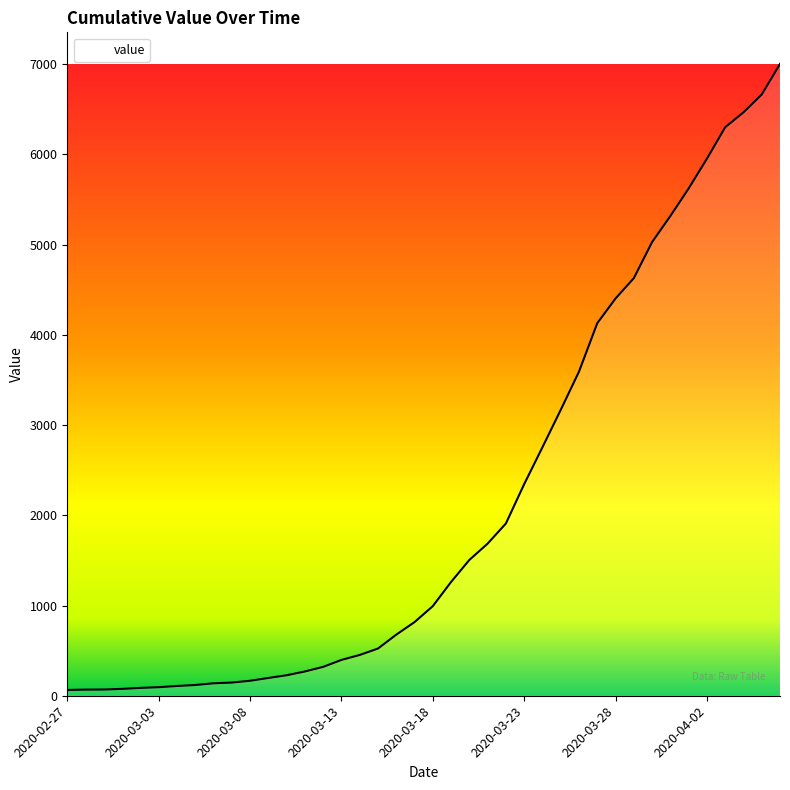

What is the maximum value shown in the chart?

7003